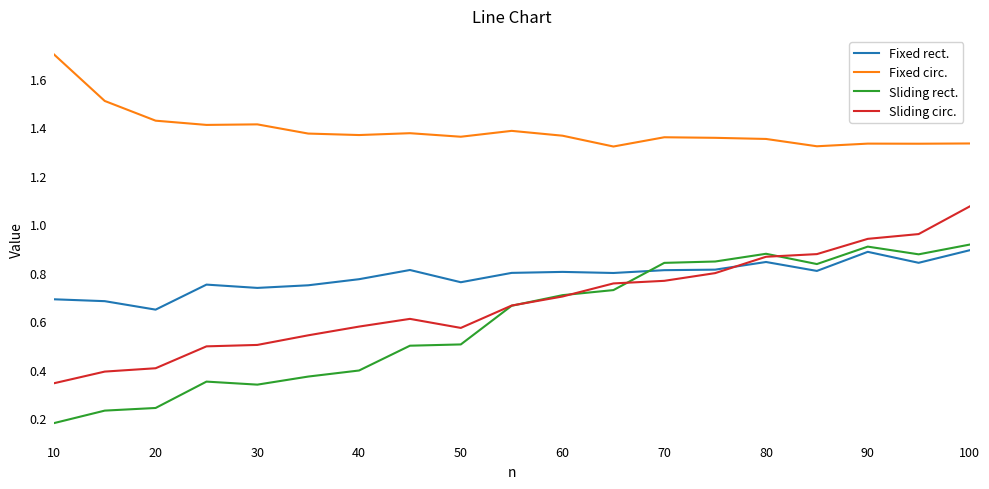

True or false: Fixed rect. and Sliding rect. intersect in this chart.

True